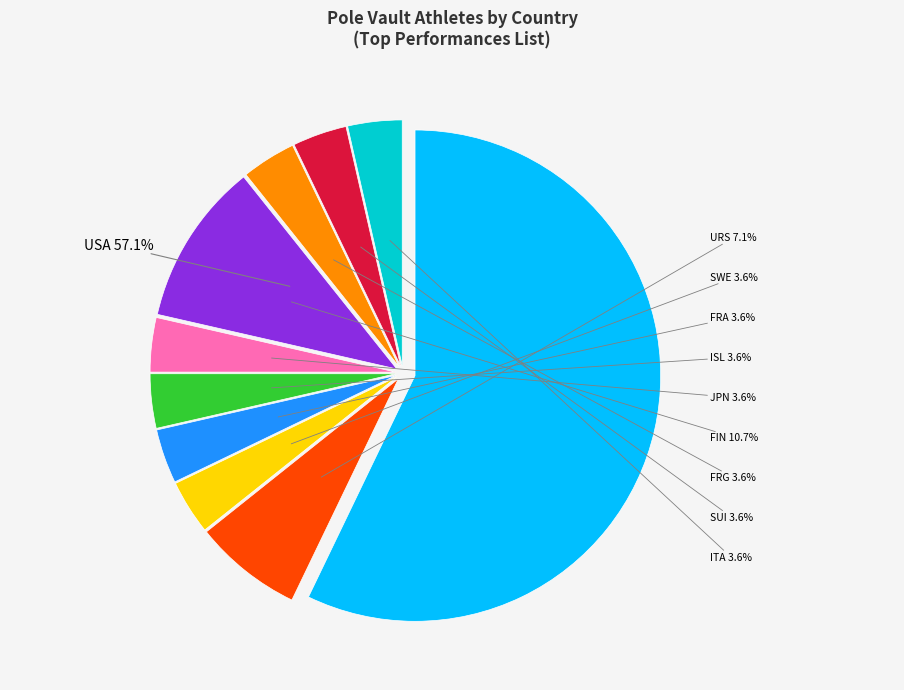

Count the number of slices in the pie.

10